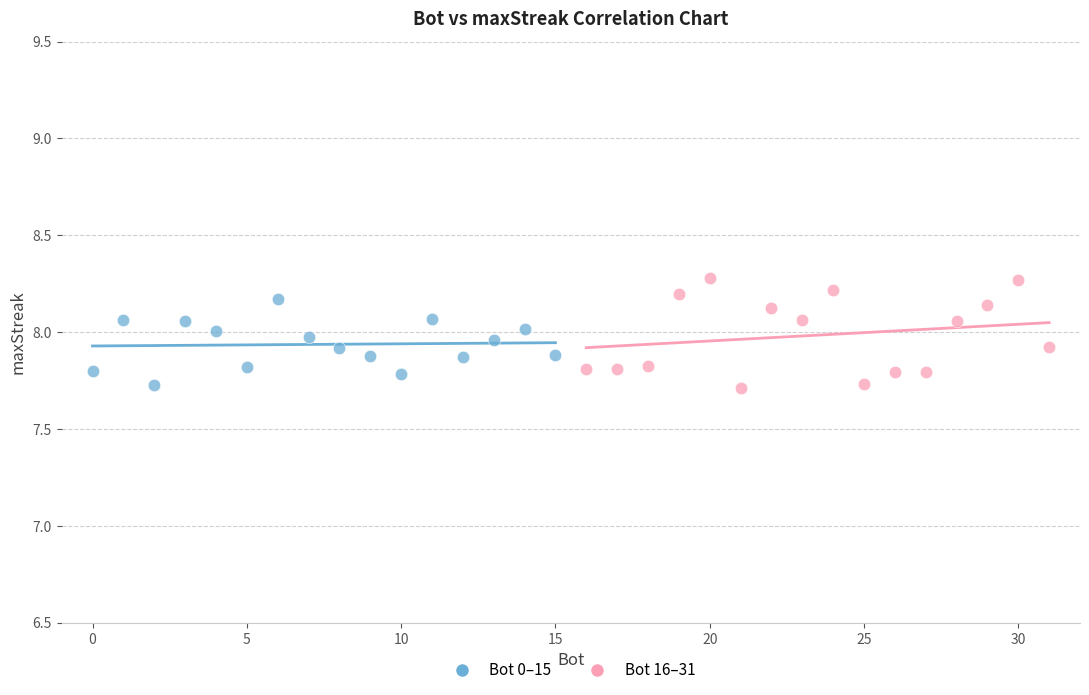

Which series has the largest Y range (max minus min)?

Bot 16–31